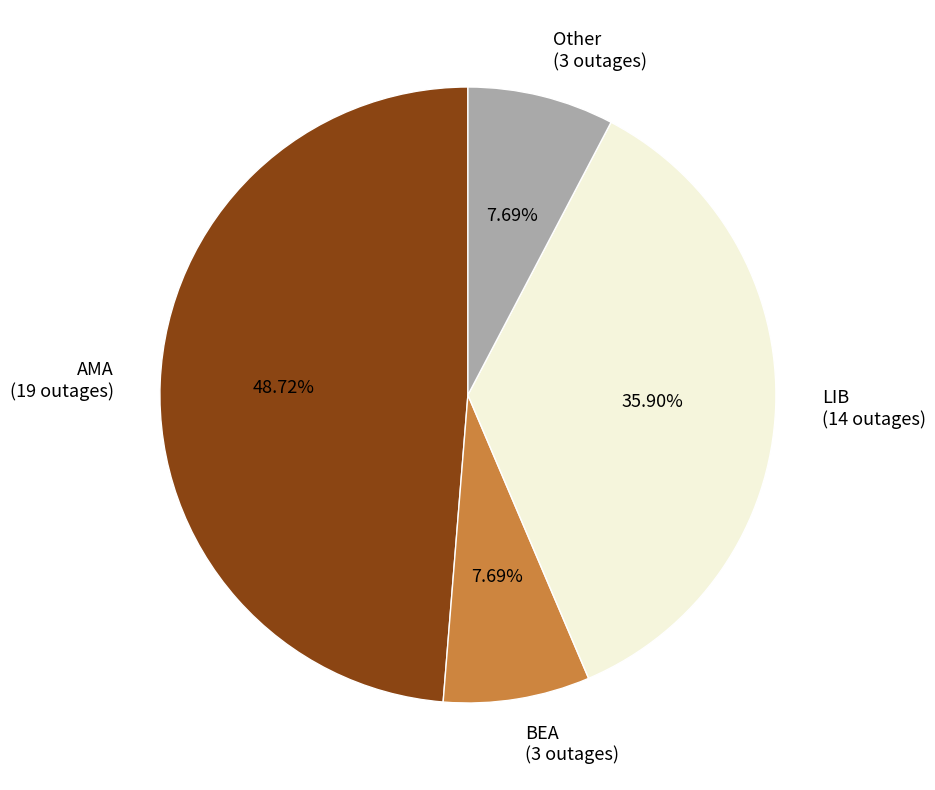

Which has a higher value, BEA or LIB?

LIB